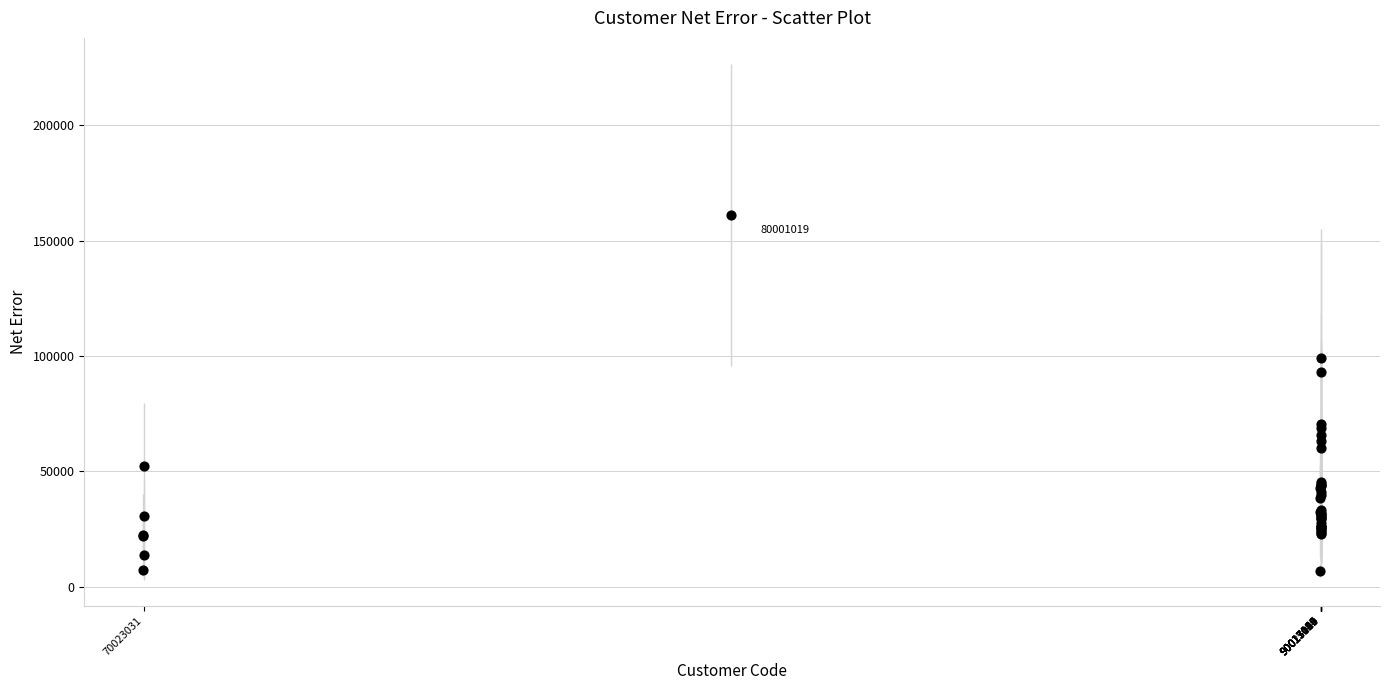

What Y value in the scatter plot is closest to 84077?

92855